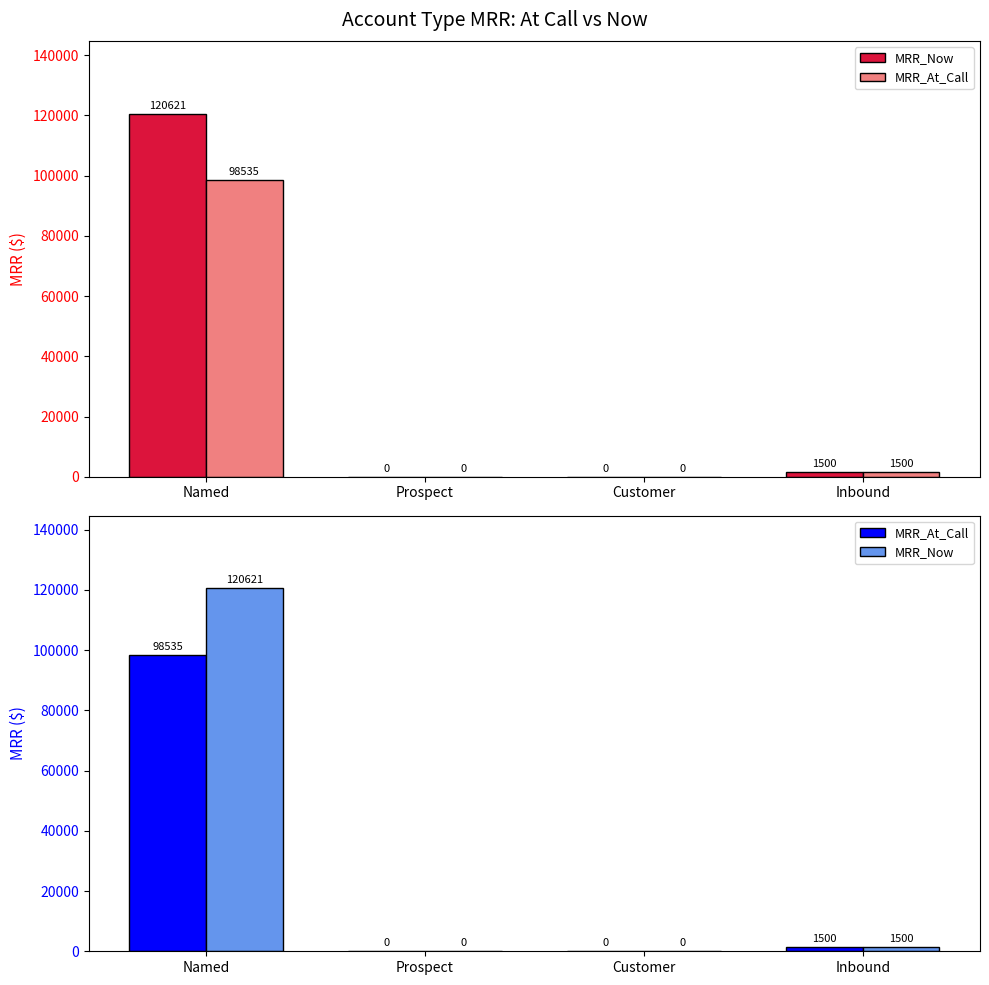

Are the bars horizontal?

No